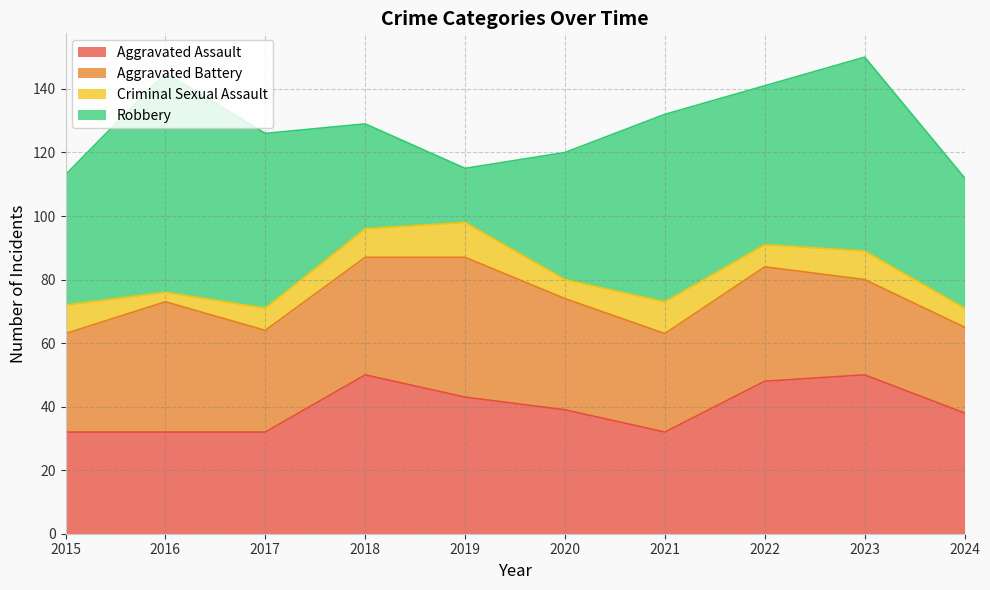

What is the difference between the maximum and second lowest values in the Criminal Sexual Assault series?

5